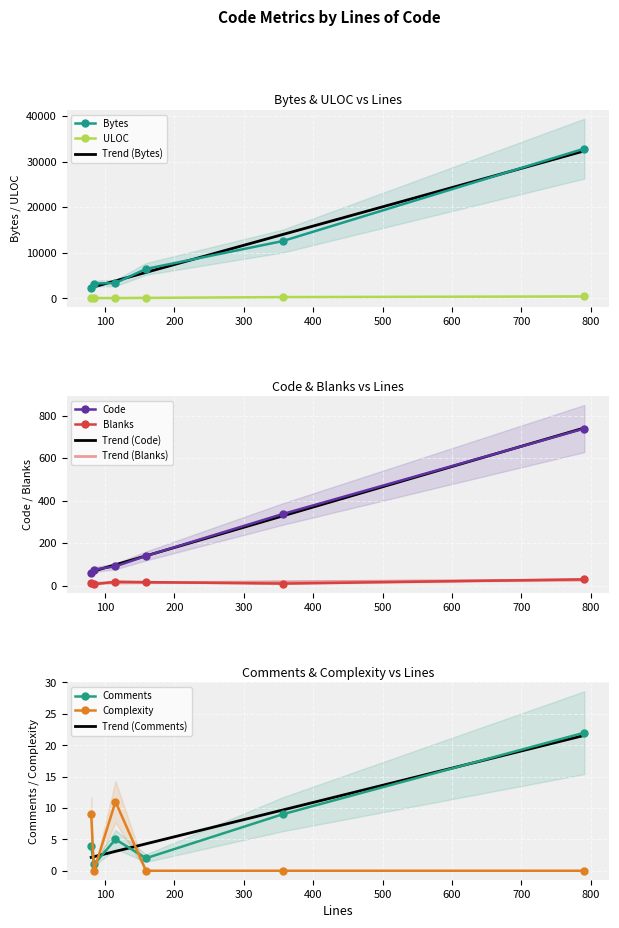

How many lines are shown in the chart?

6